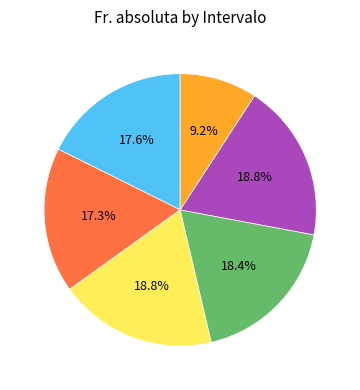

Is there any slice that represents more than half of the pie?

No